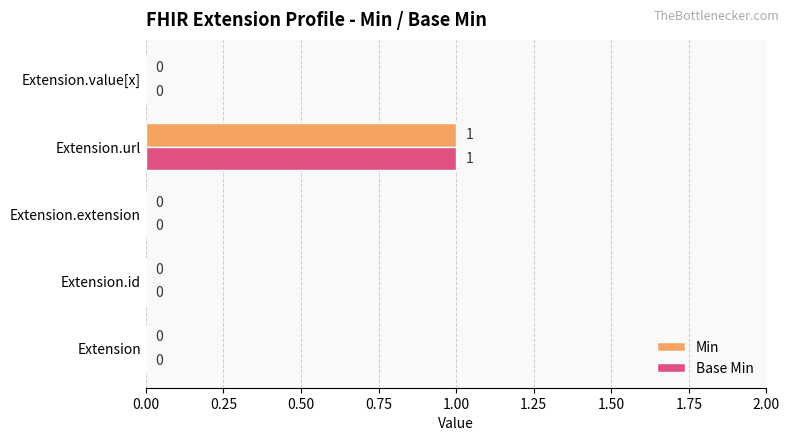

What is the maximum value shown in the chart?

1